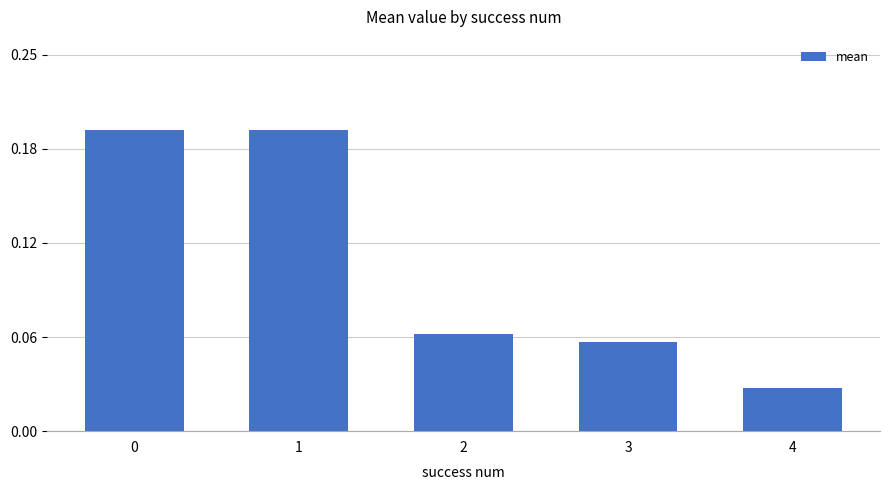

Is it true that the value at 1 is 0.2?

True